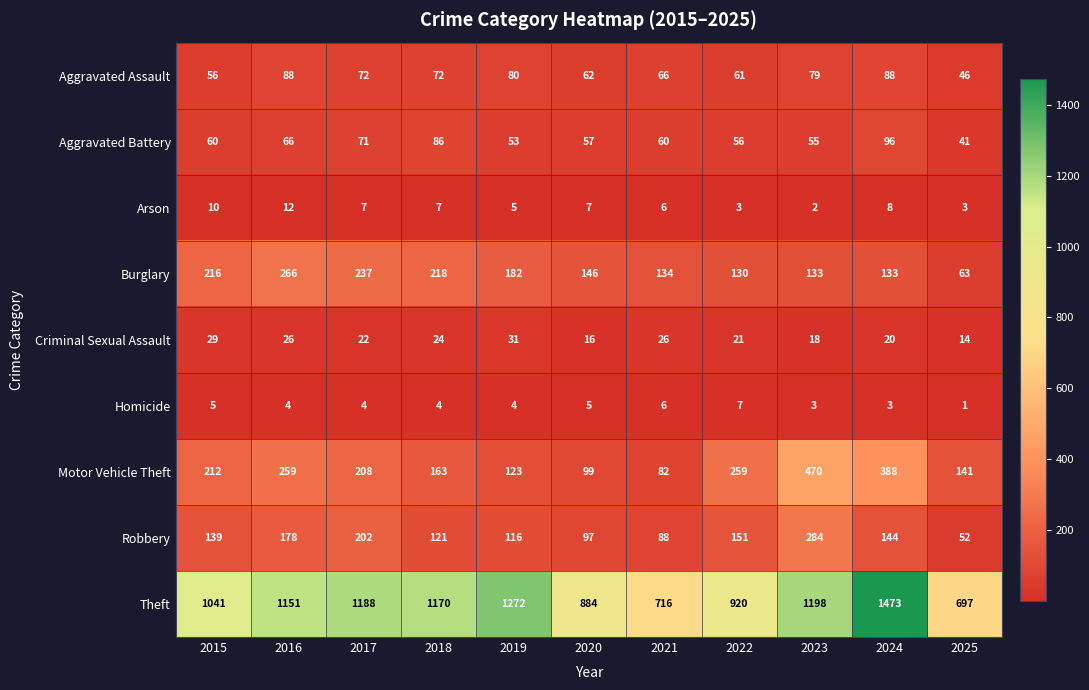

Rank the series by their maximum value, from lowest to highest.

Homicide, Arson, Criminal Sexual Assault, Aggravated Assault, Aggravated Battery, Burglary, Robbery, Motor Vehicle Theft, Theft